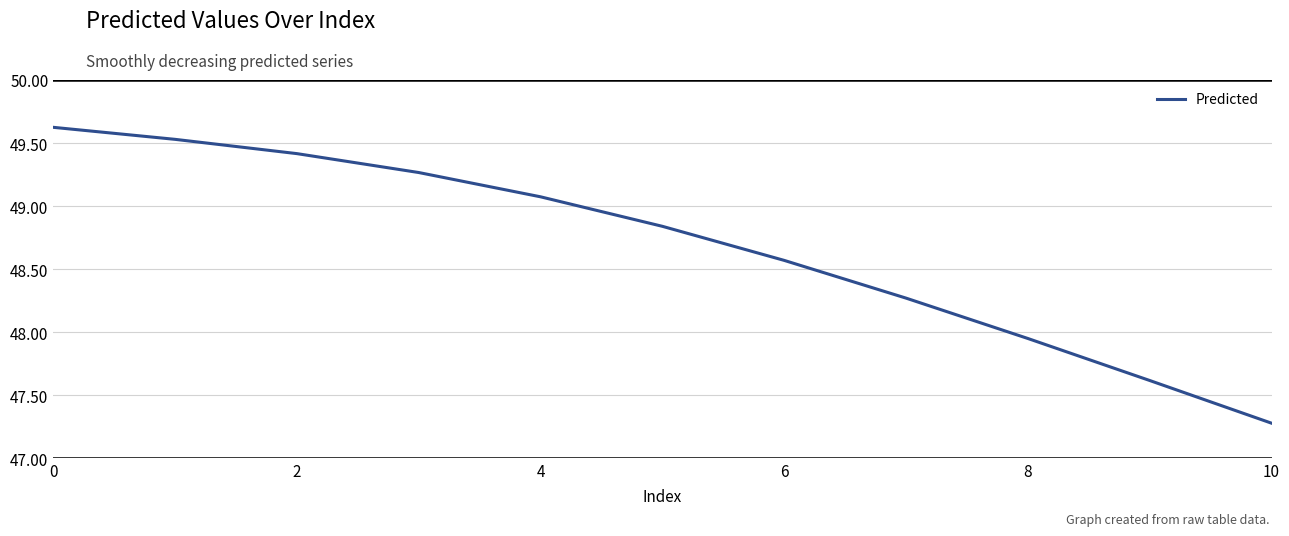

What is the smallest value displayed?

47.3